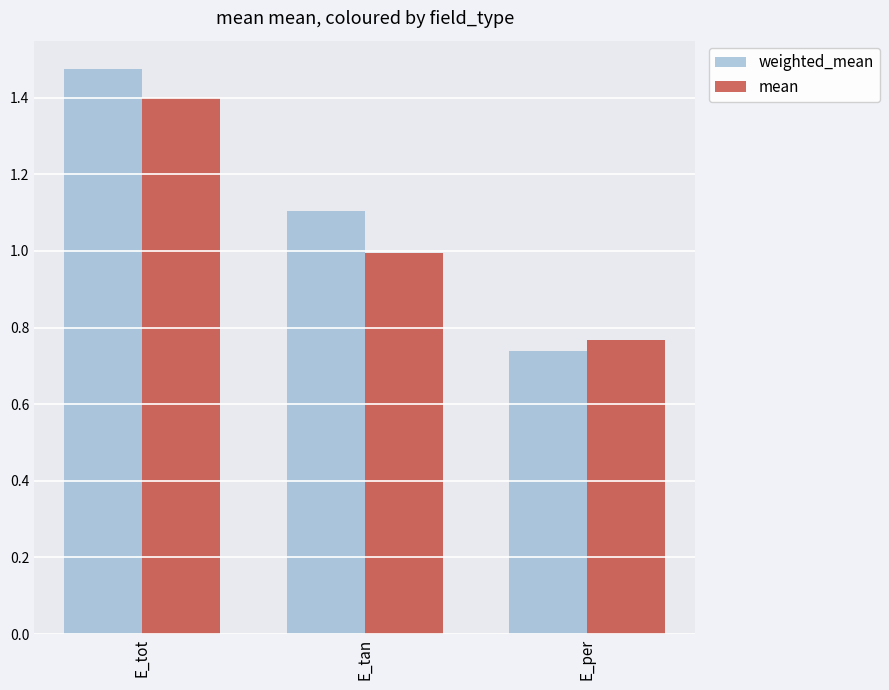

What is the approximate value of mean at E_tan?

1.0